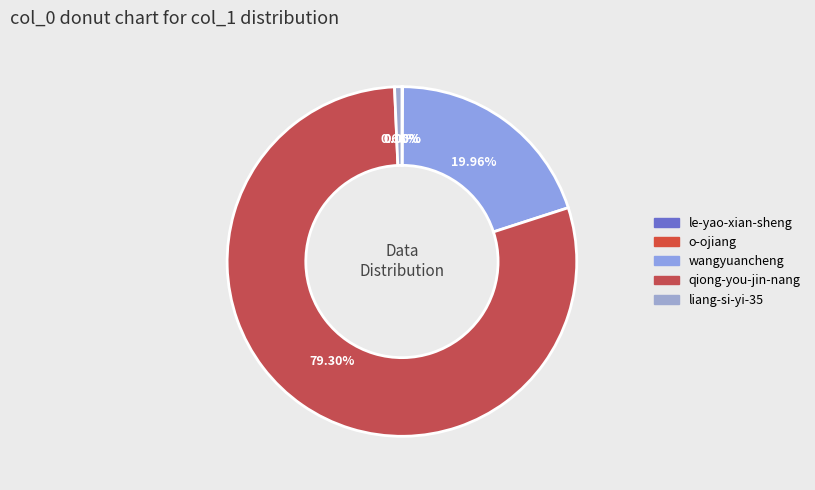

To the nearest percent, what is the combined percentage of qiong-you-jin-nang and wangyuancheng?

99%